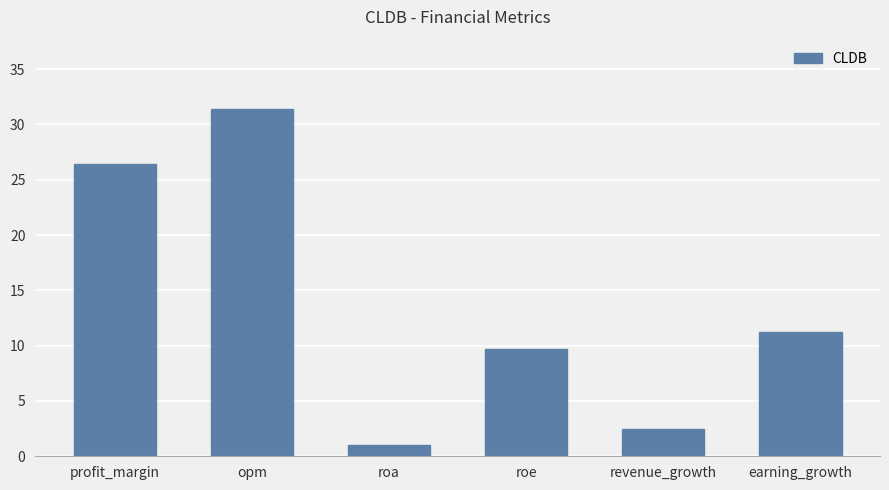

Which category has the lowest value across all series?

roa